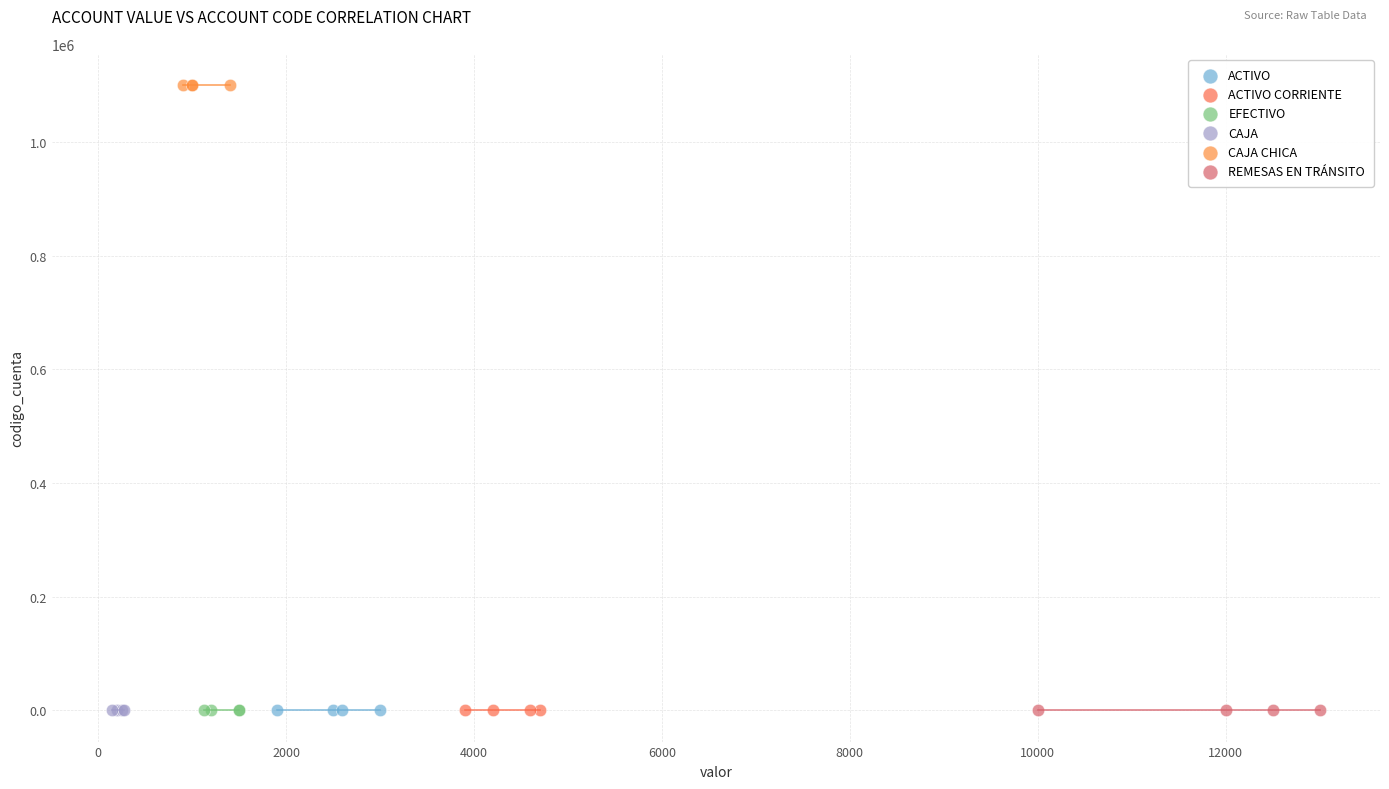

What are all the series names shown in the legend?

ACTIVO, ACTIVO CORRIENTE, EFECTIVO, CAJA, CAJA CHICA, REMESAS EN TRÁNSITO